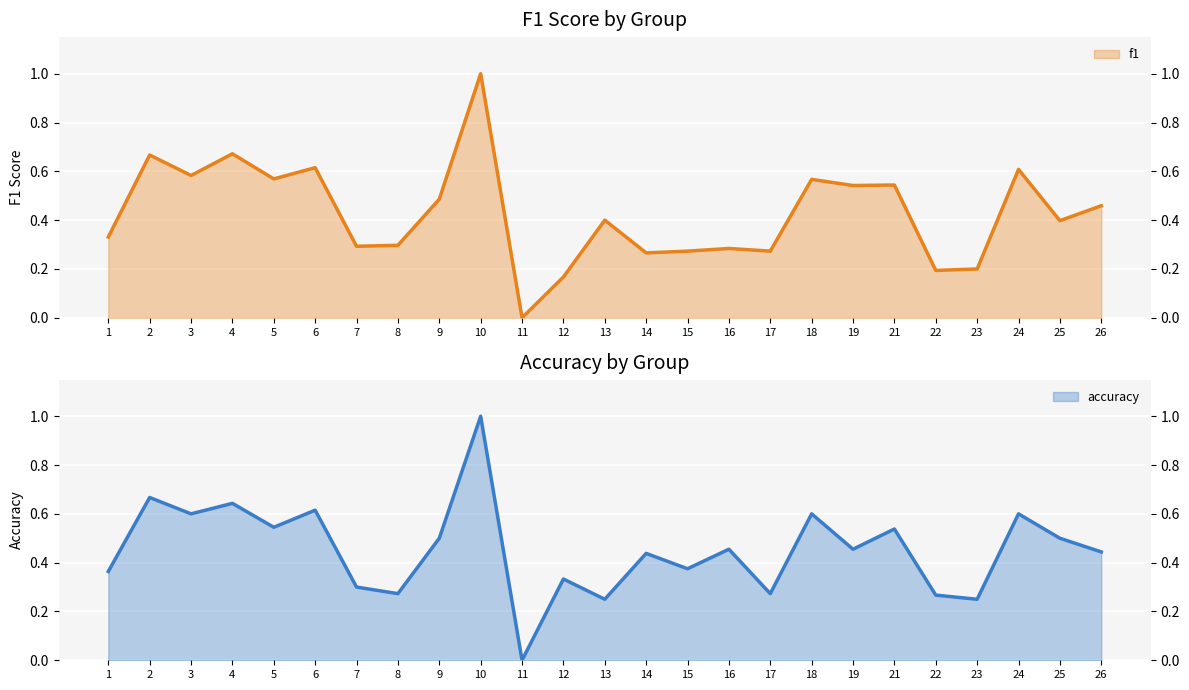

What are all the series names shown in the legend?

f1, accuracy